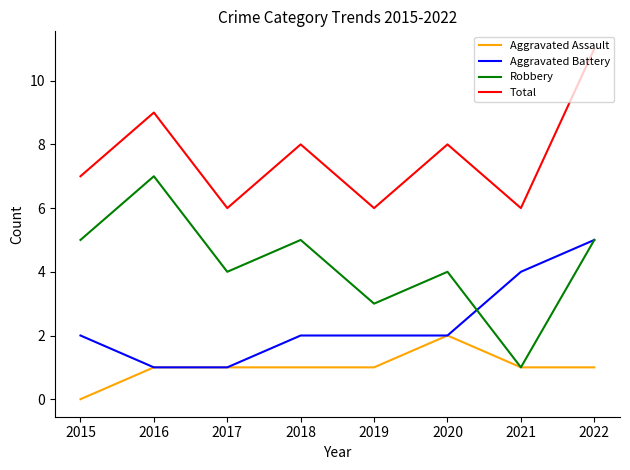

At which label does Aggravated Battery reach its peak?

2022